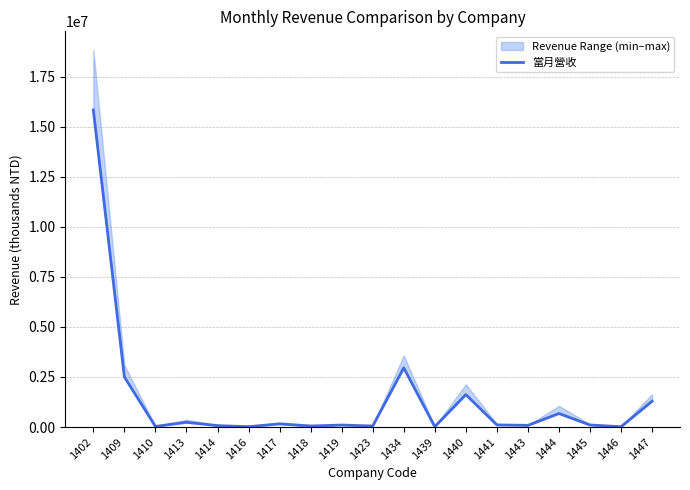

The chart shows a value of 1619825 at 1440. True or false?

True